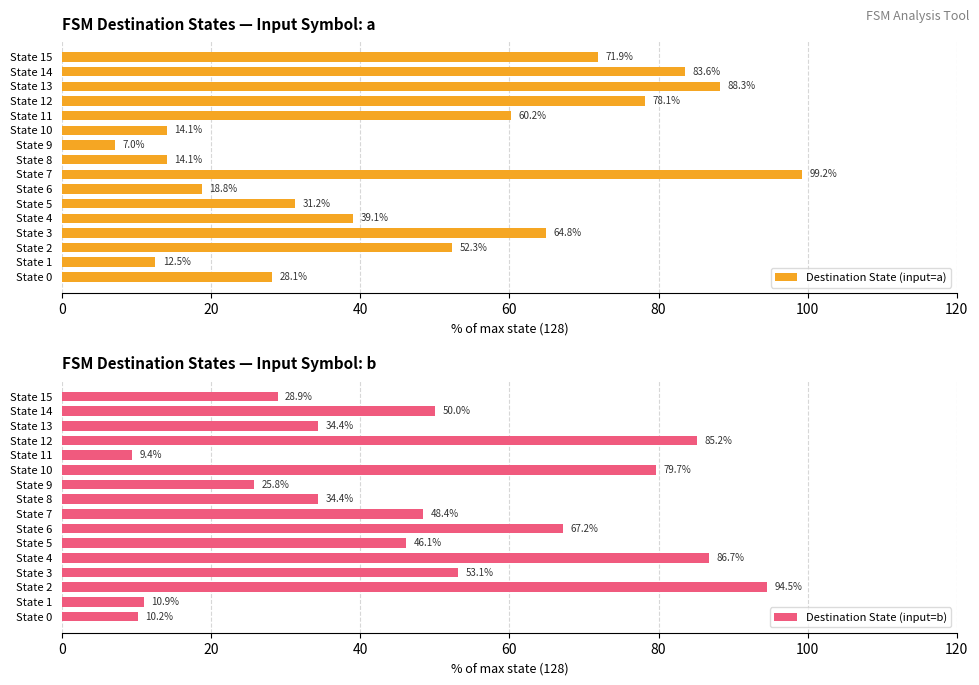

What is the sum of all Destination State (input=a) values?

763.3